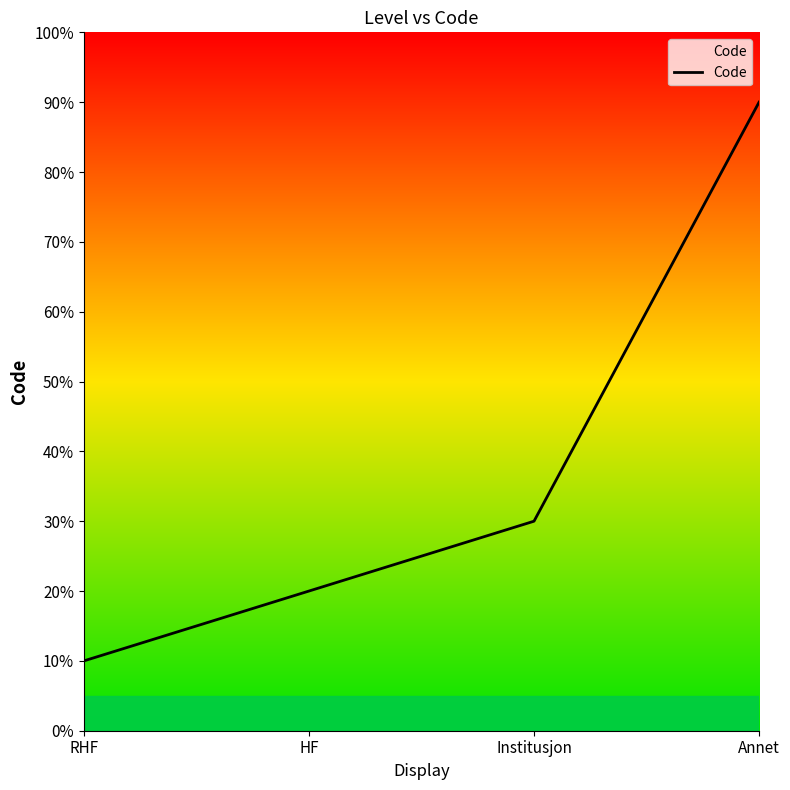

Is this an area chart (filled region under the line)?

Yes